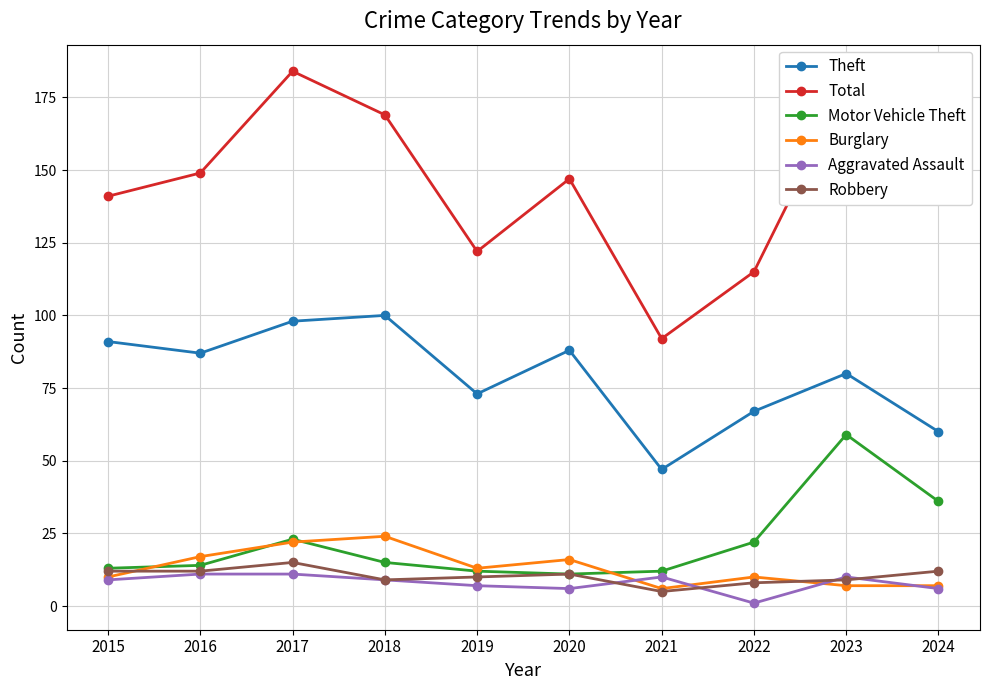

The Burglary series shows 36 at 2017. True or false?

False